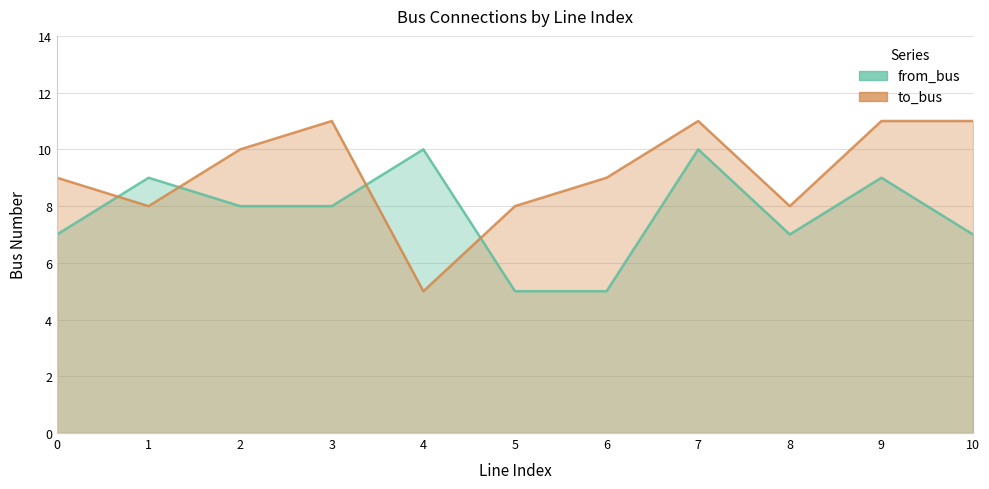

True or false: to_bus has more than 2 points higher than both neighbors.

False